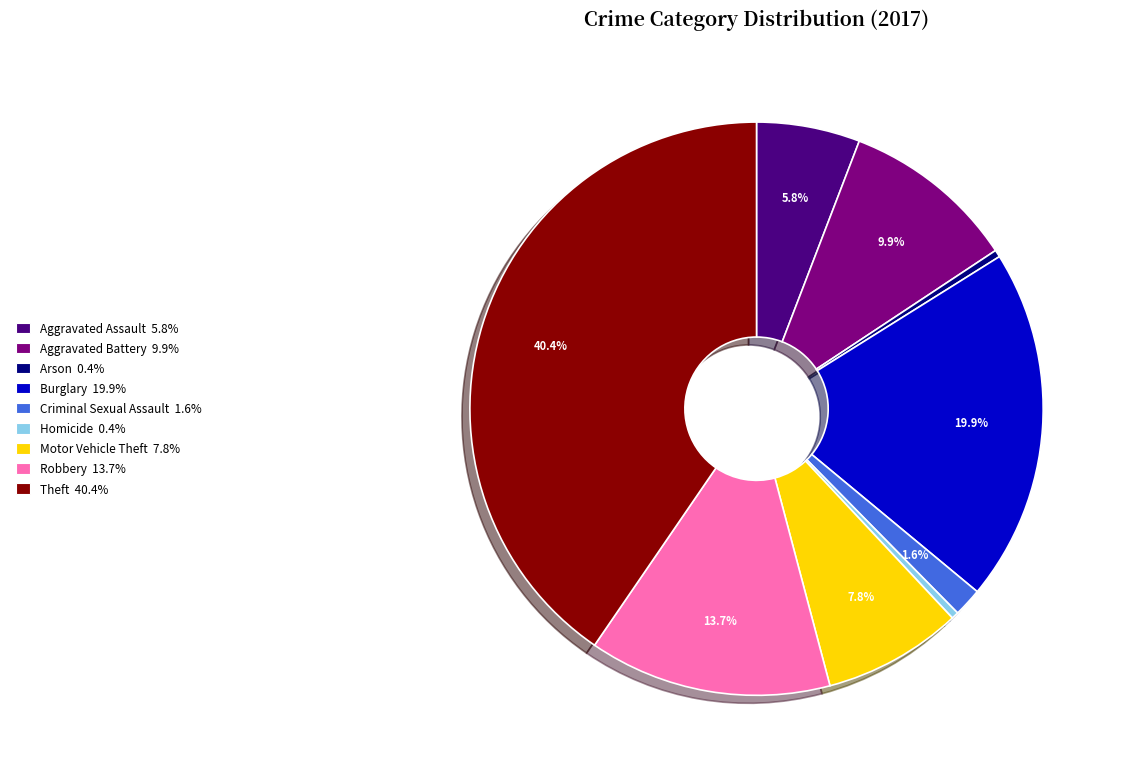

Is it true that Criminal Sexual Assault is 7% of the pie?

False